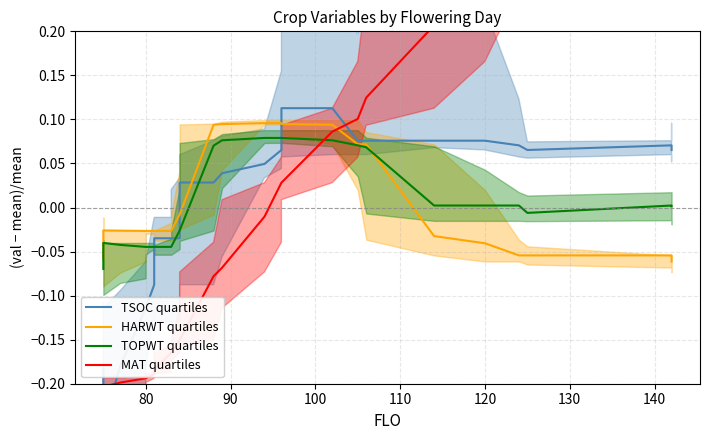

True or false: TOPWT quartiles and MAT quartiles intersect in this chart.

True